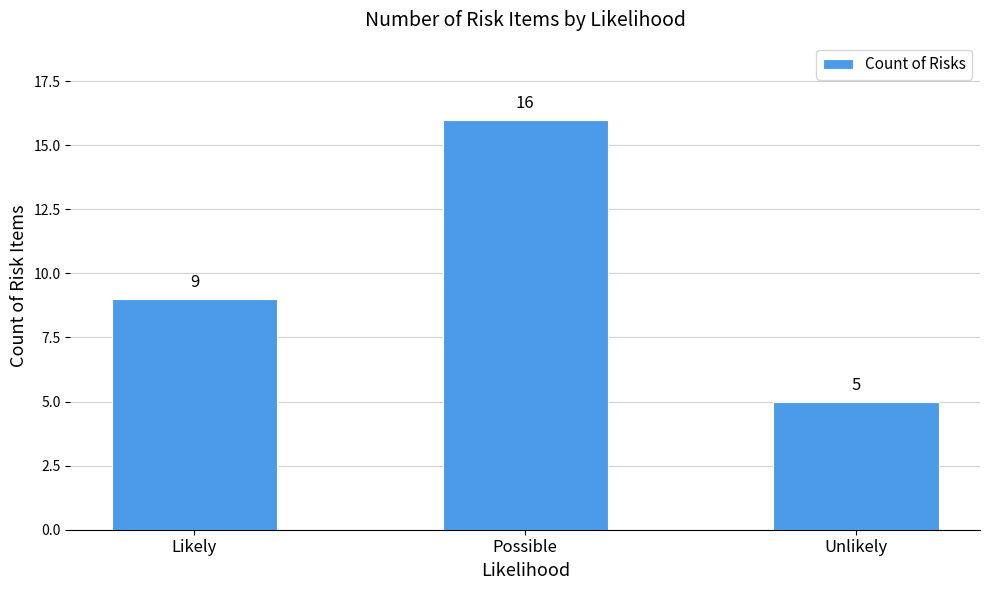

What is the difference between the values at Likely and Unlikely?

4